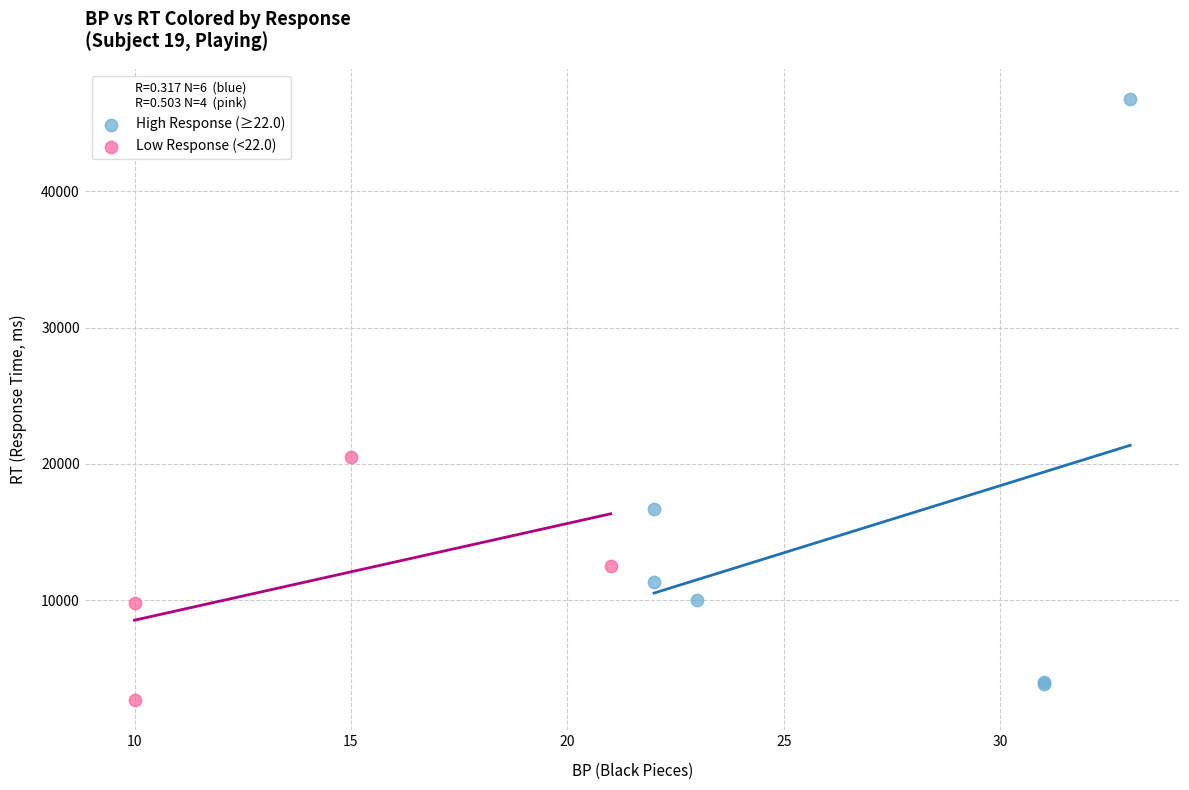

Which series has the widest spread of Y values?

High Response (≥22.0)